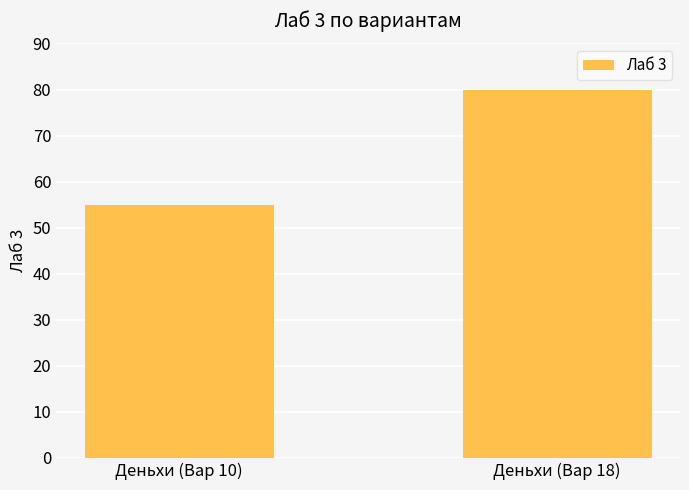

What is the average value?

68